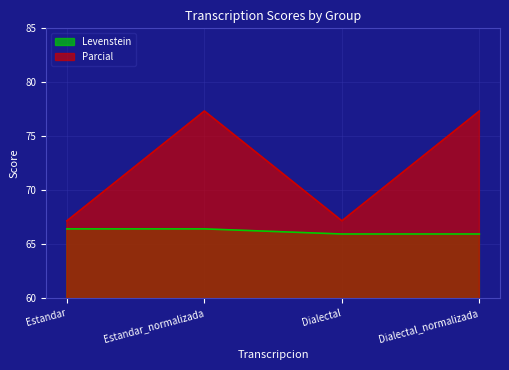

Does the chart display data point markers on the line(s)?

No